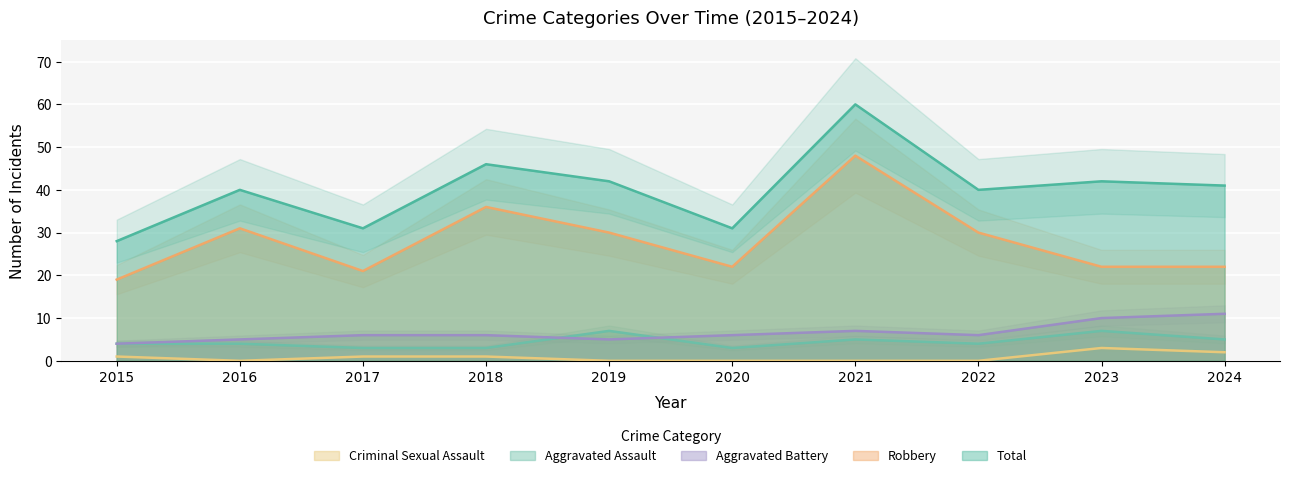

Reading right to left, what are all the values shown in this chart?

Robbery: 22	22	30	48	22	30	36	21	31	19
Aggravated Battery: 11	10	6	7	6	5	6	6	5	4
Aggravated Assault: 5	7	4	5	3	7	3	3	4	4
Criminal Sexual Assault: 2	3	0	0	0	0	1	1	0	1
Total: 41	42	40	60	31	42	46	31	40	28